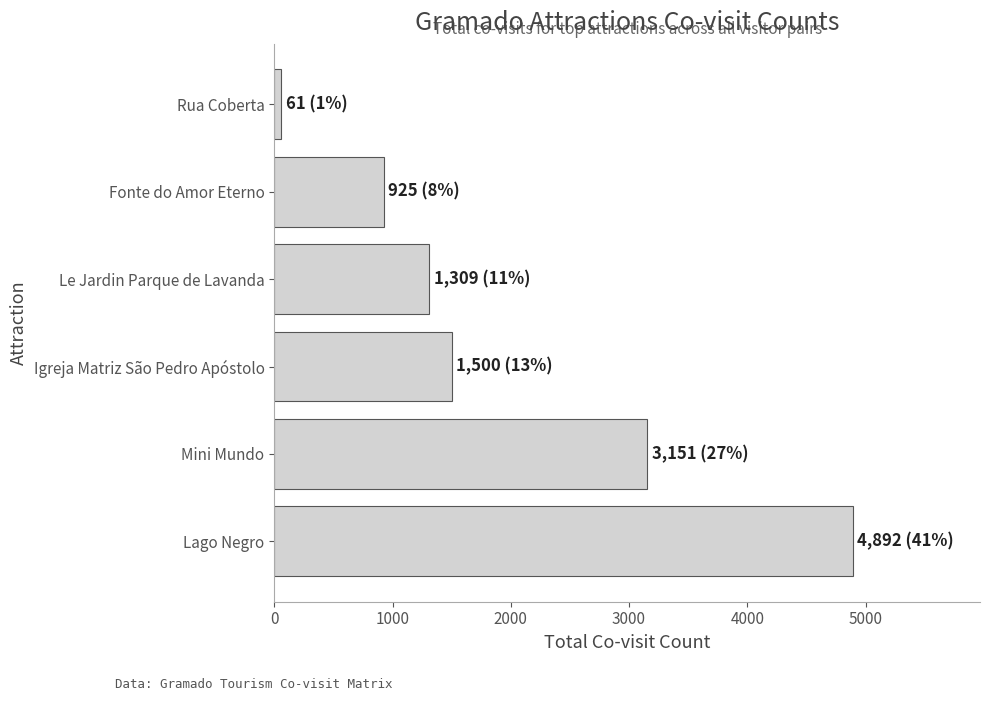

What is the approximate value at Le Jardin Parque de Lavanda?

1309